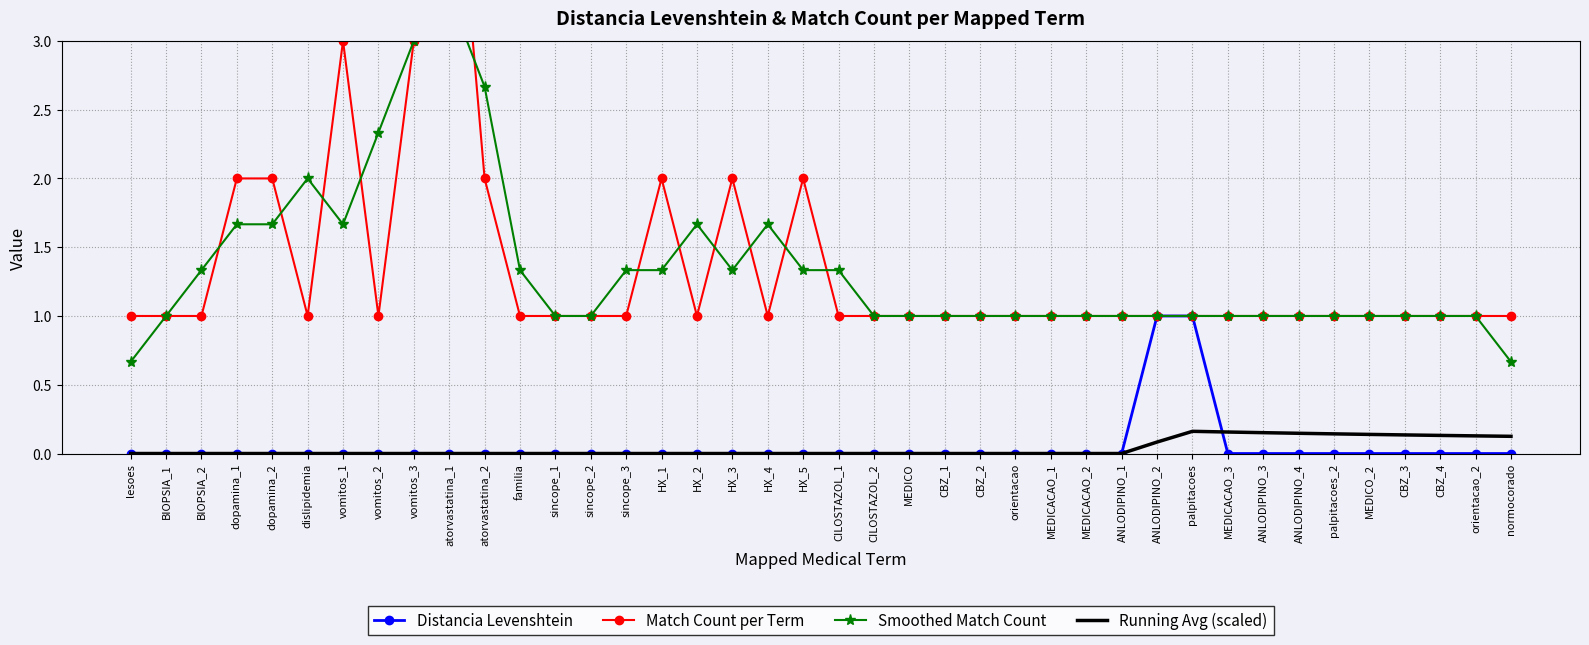

Reading left to right, transcribe all the data shown in this chart.

Distancia Levenshtein: 0.0	0.0	0.0	0.0	0.0	0.0	0.0	0.0	0.0	0.0	0.0	0.0	0.0	0.0	0.0	0.0	0.0	0.0	0.0	0.0	0.0	0.0	0.0	0.0	0.0	0.0	0.0	0.0	0.0	1.0	1.0	0.0	0.0	0.0	0.0	0.0	0.0	0.0	0.0	0.0
Match Count per Term: 1.0	1.0	1.0	2.0	2.0	1.0	3.0	1.0	3.0	5.0	2.0	1.0	1.0	1.0	1.0	2.0	1.0	2.0	1.0	2.0	1.0	1.0	1.0	1.0	1.0	1.0	1.0	1.0	1.0	1.0	1.0	1.0	1.0	1.0	1.0	1.0	1.0	1.0	1.0	1.0
Smoothed Match Count: 0.7	1.0	1.3	1.7	1.7	2.0	1.7	2.3	3.0	3.3	2.7	1.3	1.0	1.0	1.3	1.3	1.7	1.3	1.7	1.3	1.3	1.0	1.0	1.0	1.0	1.0	1.0	1.0	1.0	1.0	1.0	1.0	1.0	1.0	1.0	1.0	1.0	1.0	1.0	0.7
Running Avg (scaled): 0.0	0.0	0.0	0.0	0.0	0.0	0.0	0.0	0.0	0.0	0.0	0.0	0.0	0.0	0.0	0.0	0.0	0.0	0.0	0.0	0.0	0.0	0.0	0.0	0.0	0.0	0.0	0.0	0.0	0.1	0.2	0.2	0.2	0.1	0.1	0.1	0.1	0.1	0.1	0.1